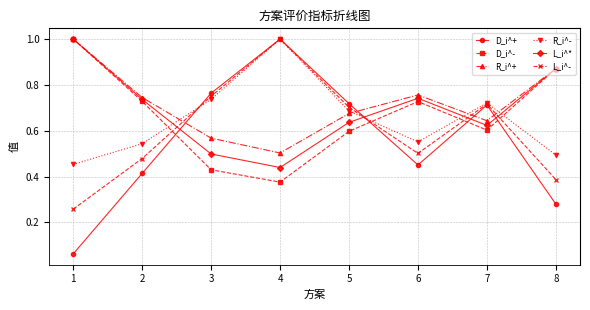

Which series has the widest spread of values?

D_i^+